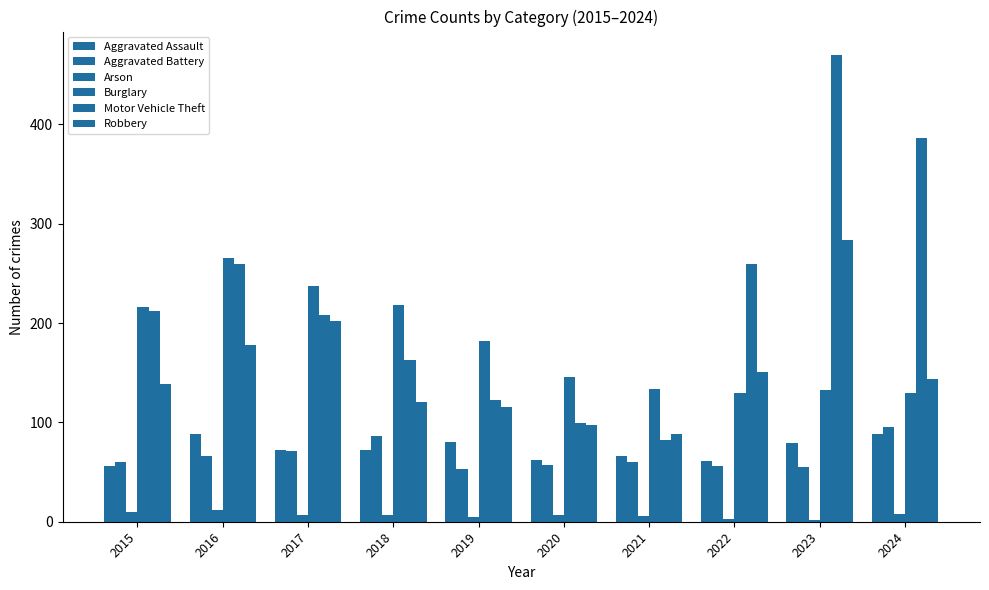

Which series has the largest total across all categories?

Motor Vehicle Theft